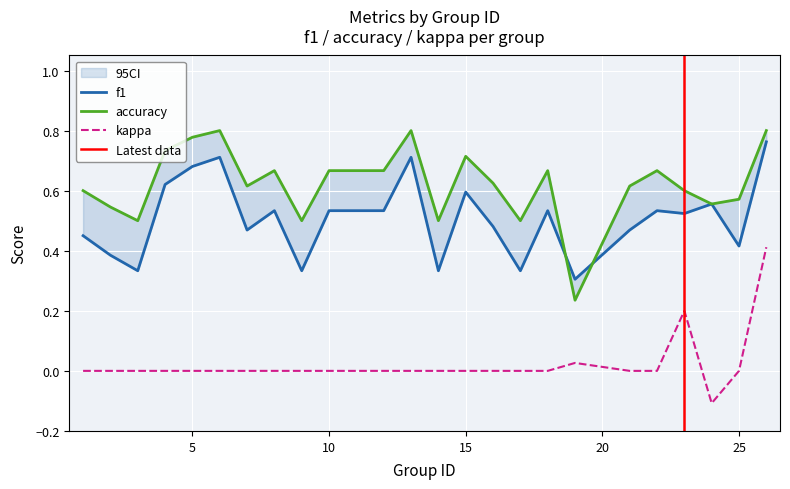

Is it true that f1 equals 0.7 at 1?

False